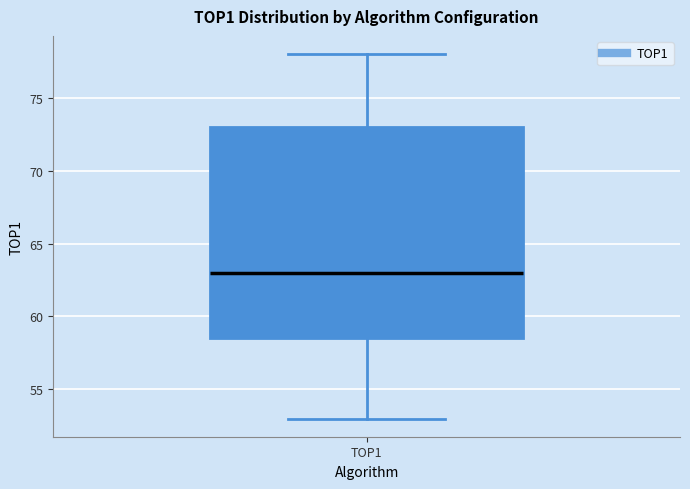

Transcribe this box plot: give where the median line is, the range the box spans, and where the two whiskers end, as read against the y-axis. The values are not printed on the chart, so give them approximately, as read against the axis.

median 63.0, box 58.5 to 73.0, whiskers 53.0 to 78.0